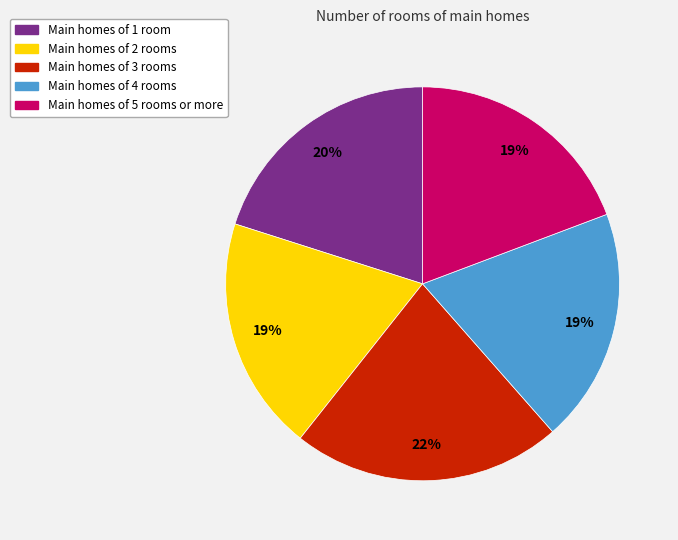

Is there a majority slice in this chart?

No